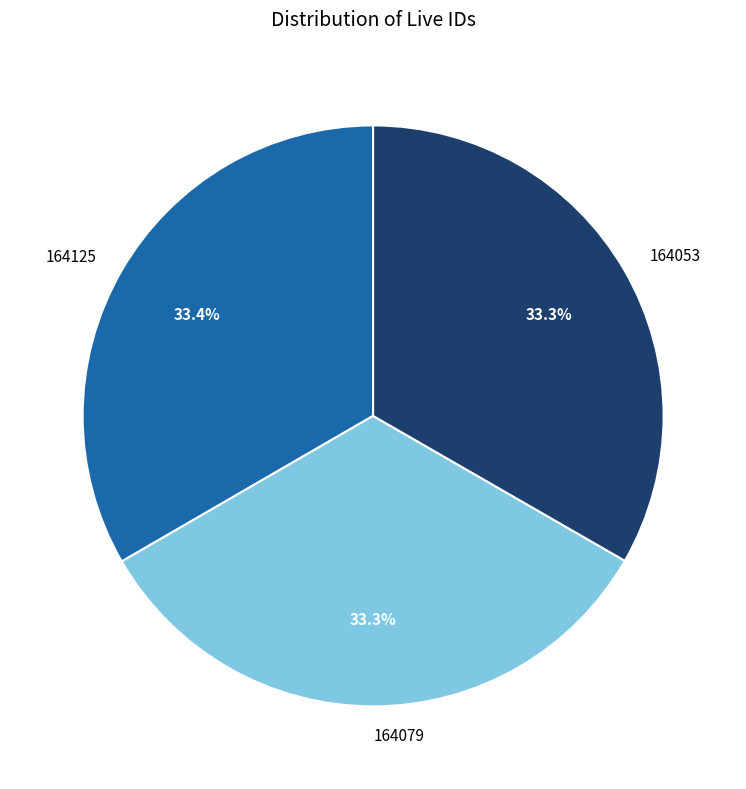

Approximately how many times larger is the value at 164125 compared to 164079?

1.0